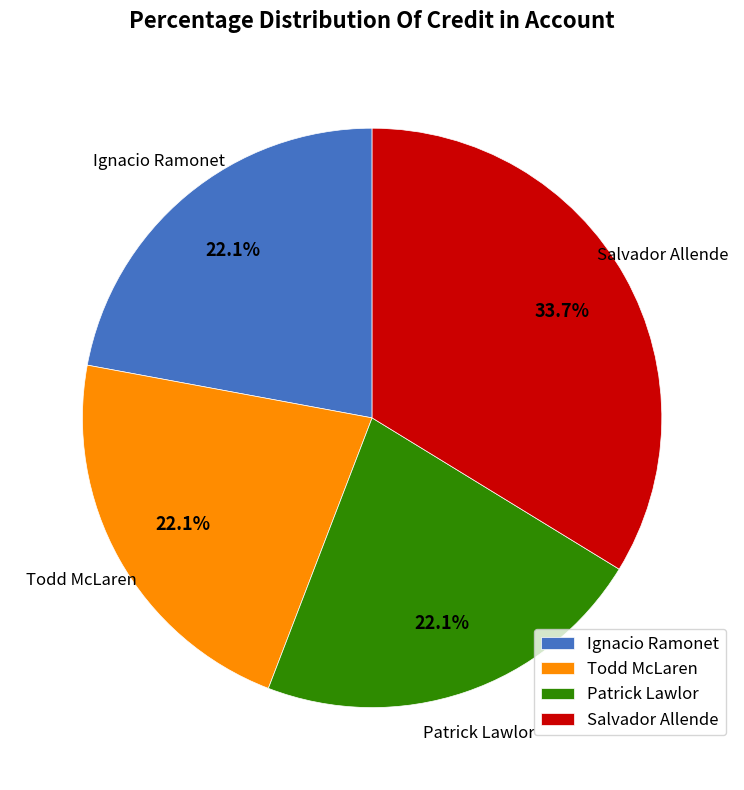

To the nearest percent, what percentage of the pie is Ignacio Ramonet?

22%